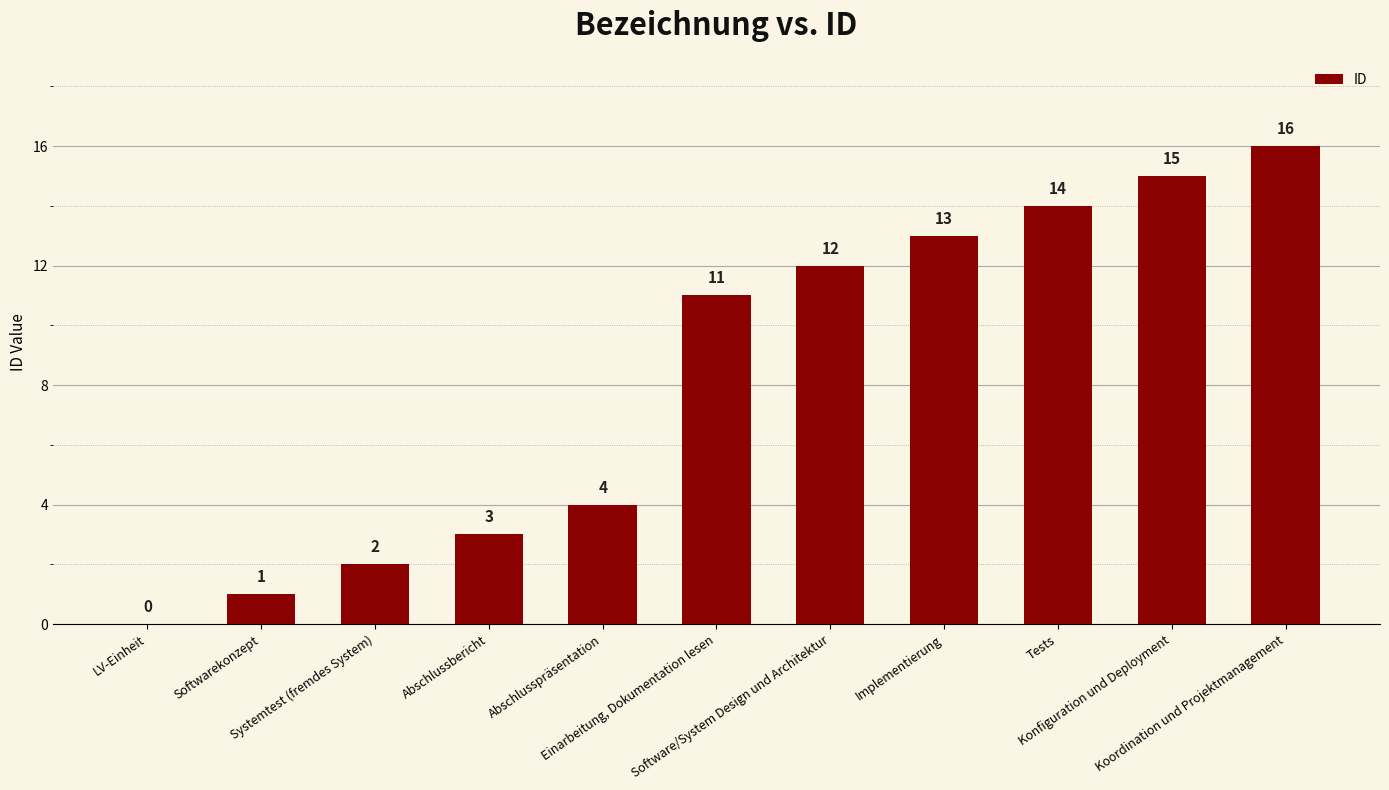

What is the change in value from LV-Einheit to Software/System Design und Architektur?

+12